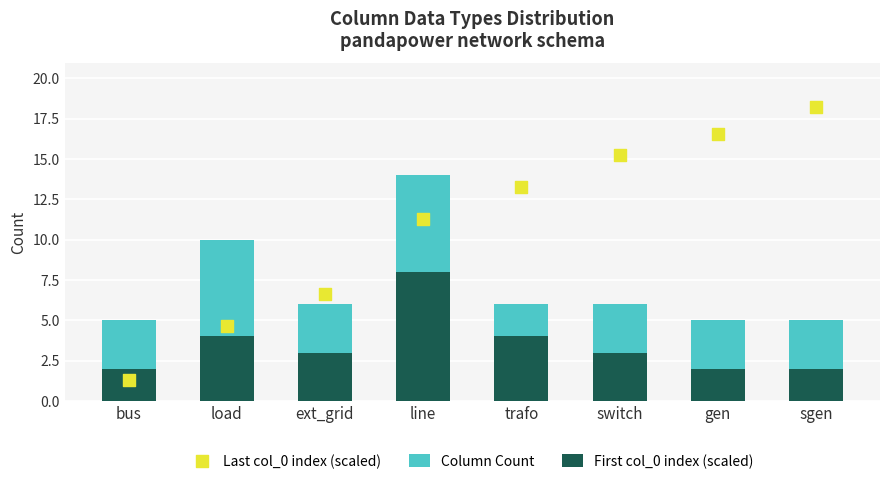

Which series has the largest Y range (max minus min)?

Last col_0 index (scaled)